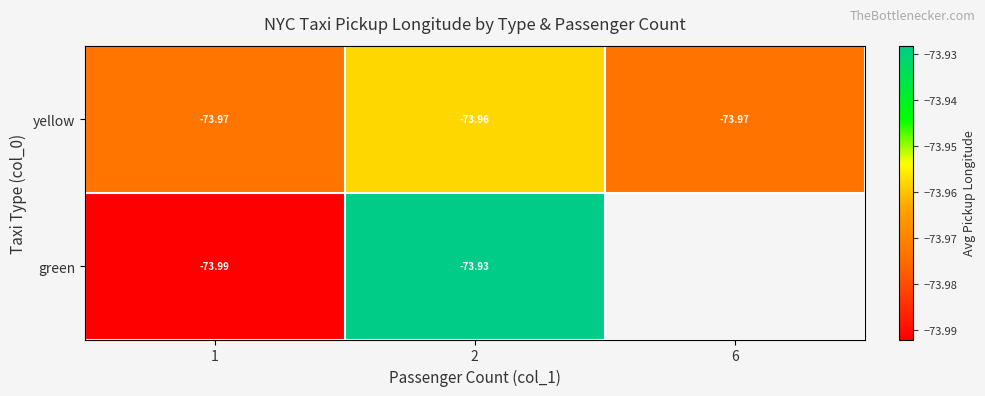

Between 1 and 2, which series saw the biggest shift?

green